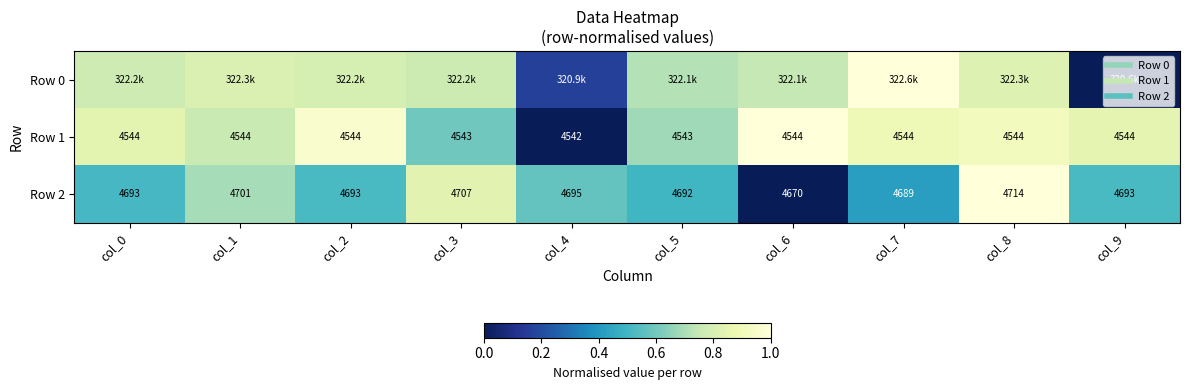

Which has a higher value, col_8 or col_9?

col_8